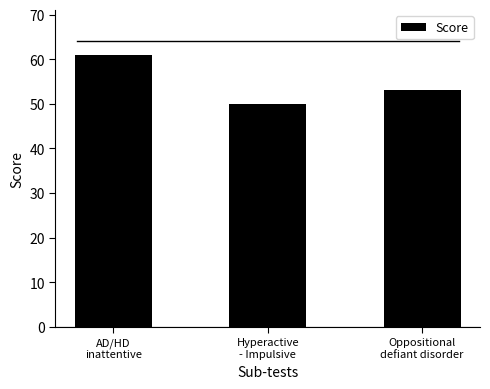

Reading left to right, transcribe all the data shown in this chart.

61	50	53